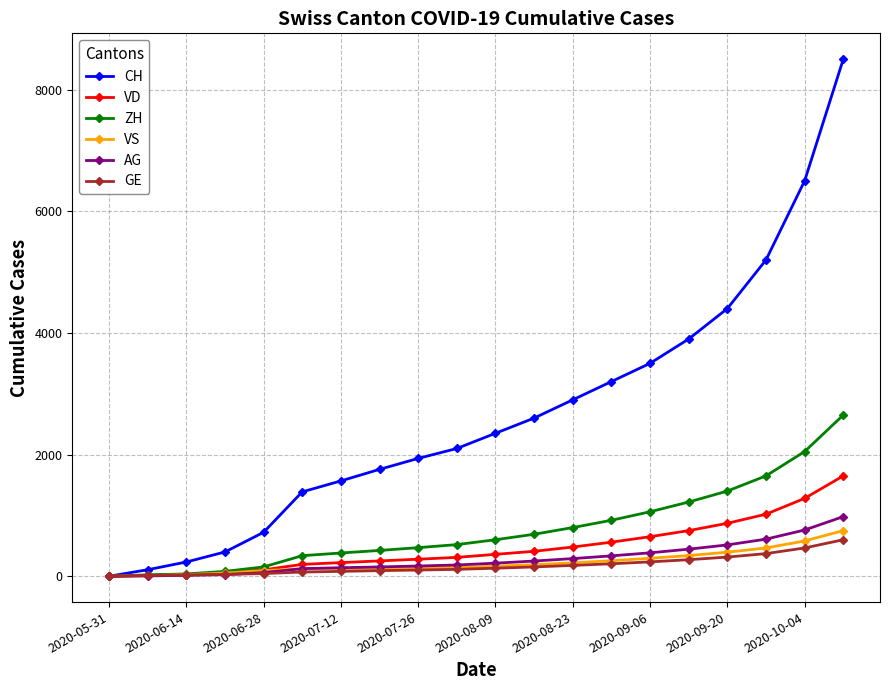

Which series has the largest total across all categories?

CH